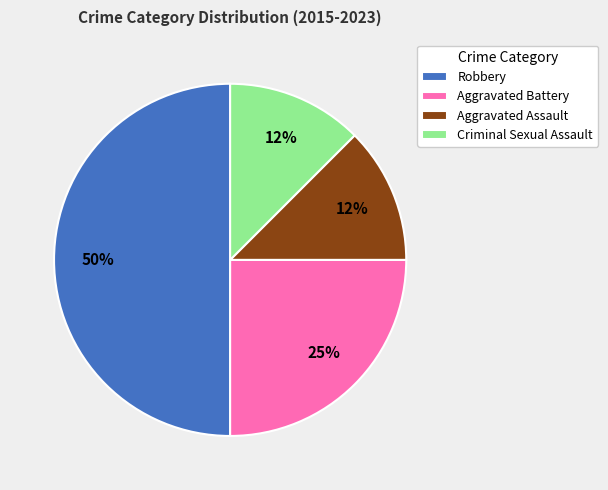

Do Aggravated Battery and Robbery together represent more than half of the pie?

Yes